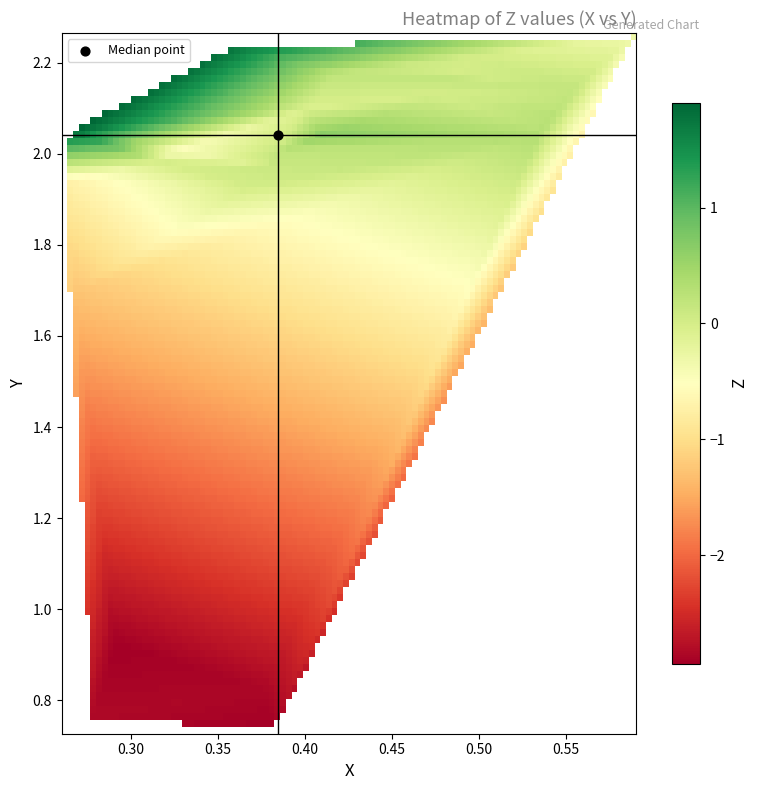

Which series has the widest spread of values?

Z